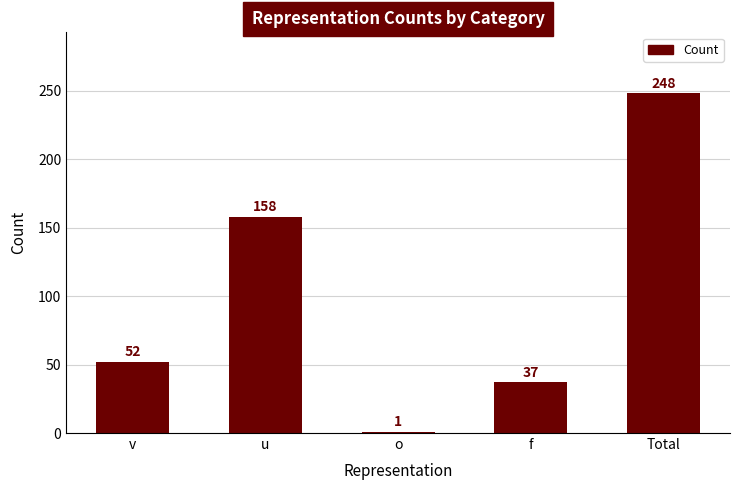

What is the difference between the second highest and minimum values?

157